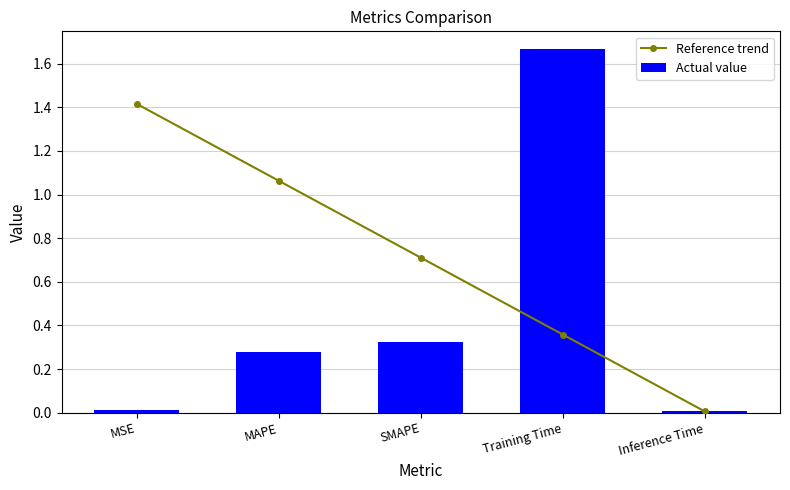

Which has a higher value, MAPE or SMAPE?

MAPE